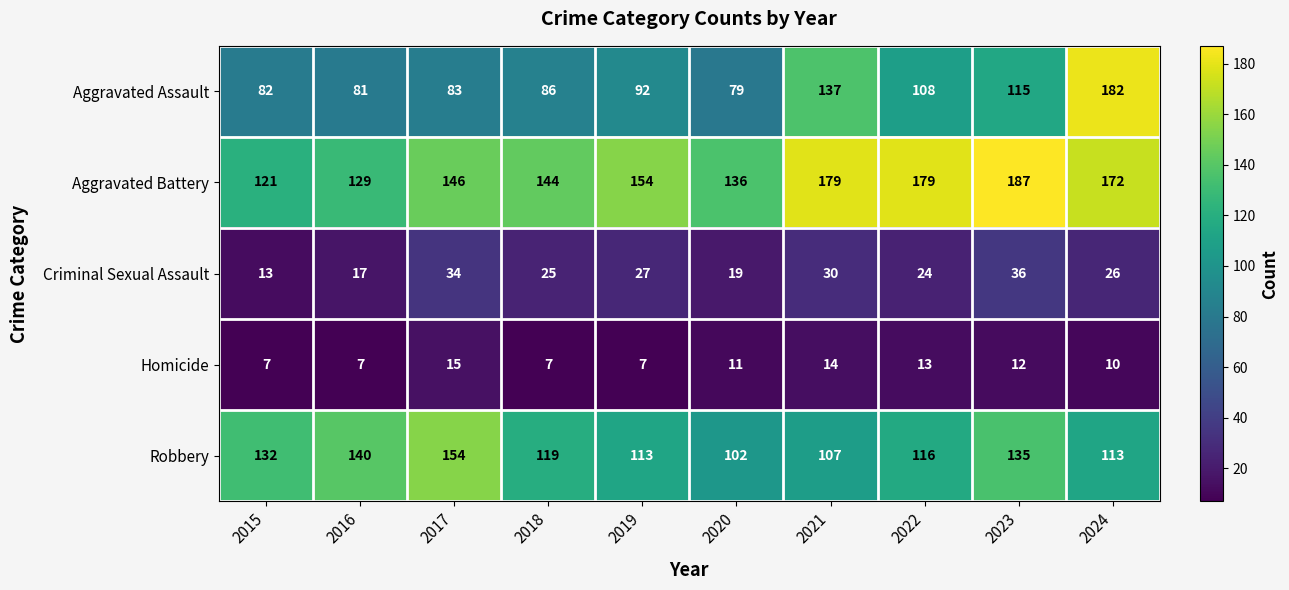

Where is Aggravated Battery nearest to the value 154?

2019